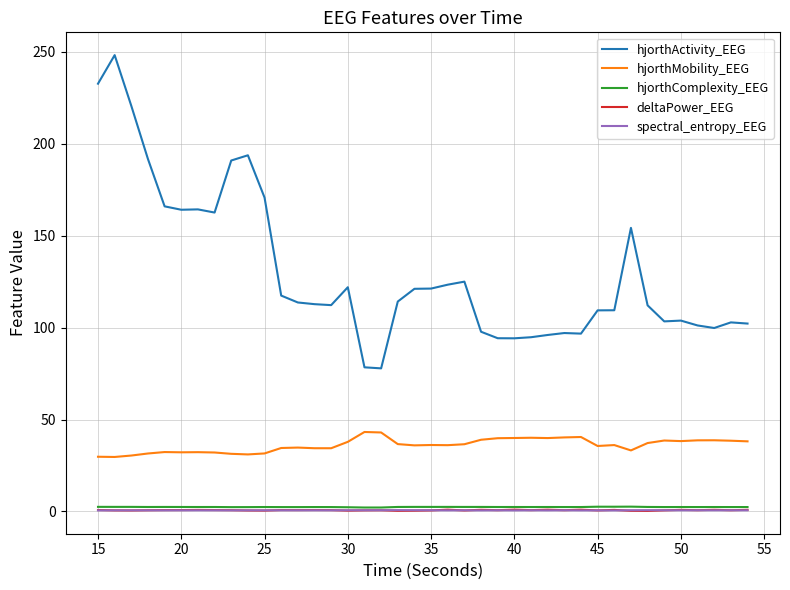

True or false: spectral_entropy_EEG and hjorthMobility_EEG cross at least once.

False